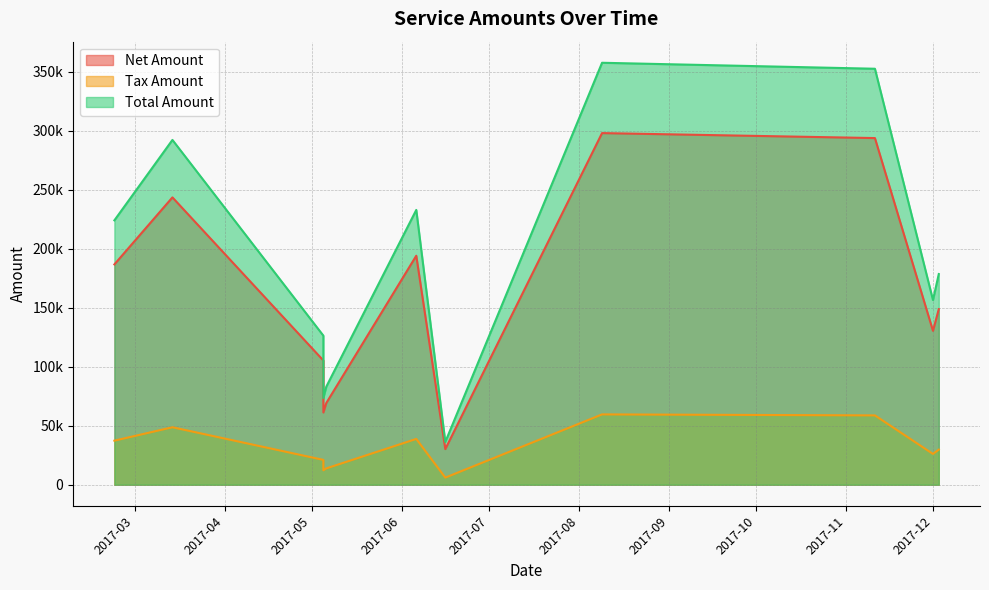

What is the total value across all series at 2017-12-03?

357199.6